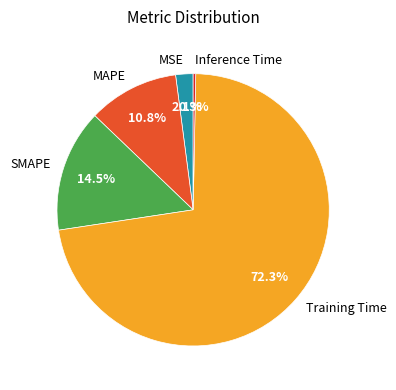

What percentage is NOT represented by Inference Time?

99.7%